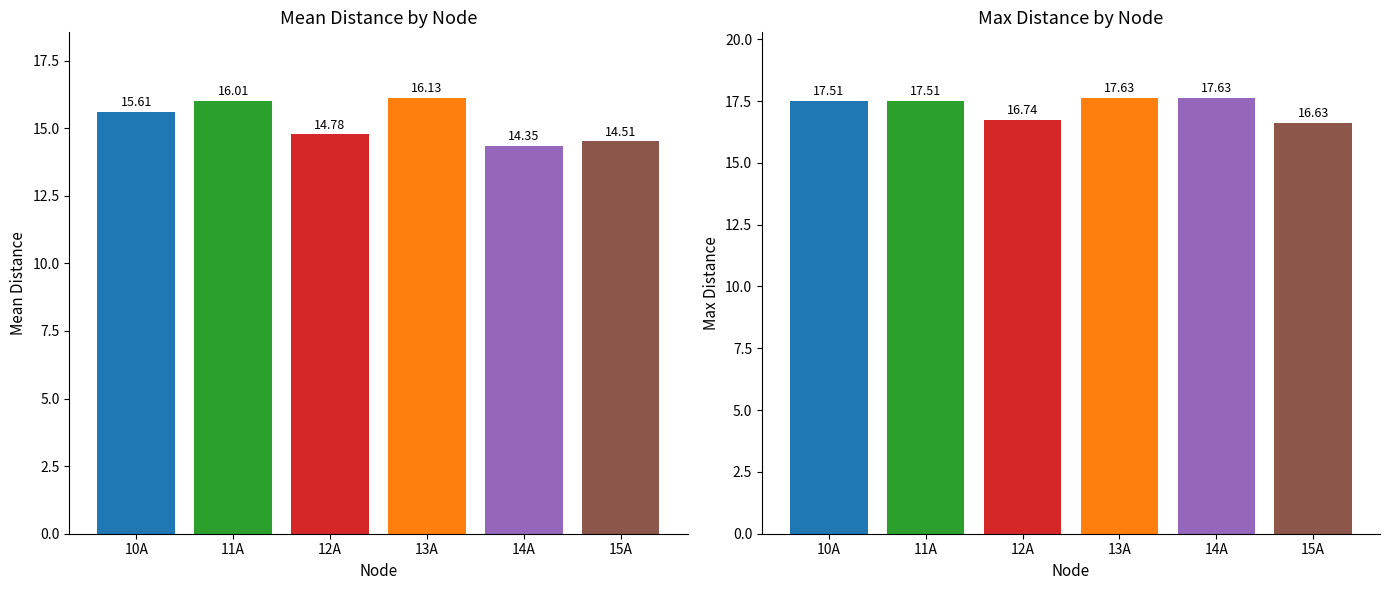

How many values in the Mean Distance series exceed 15?

3